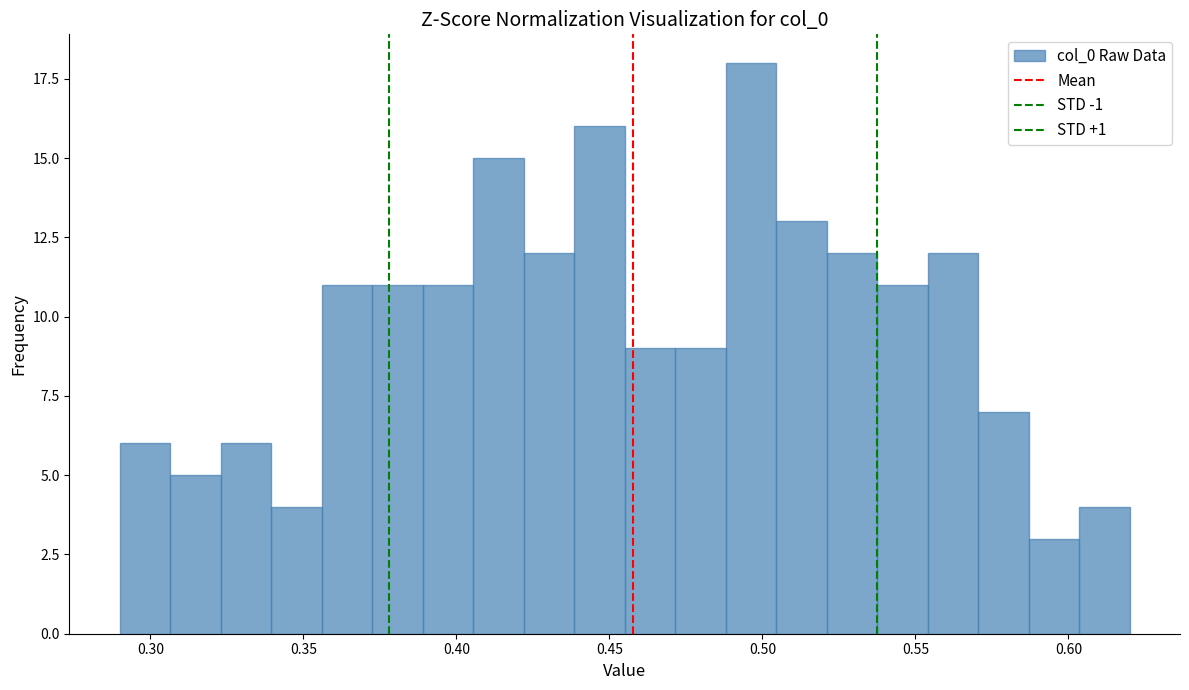

Read against the x-axis, roughly where is the centre of the tallest bar?

0.495